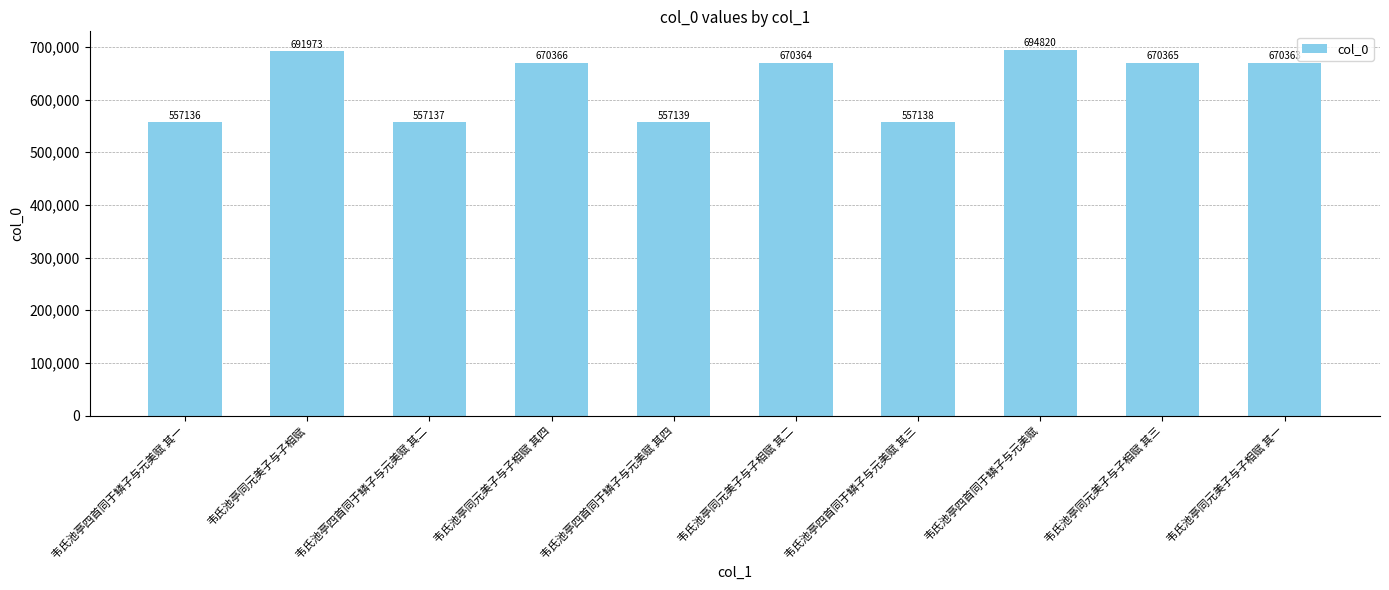

List the labels in order of value, largest first.

韦氏池亭四首同于鳞子与元美赋, 韦氏池亭同元美子与子相赋, 韦氏池亭同元美子与子相赋 其四, 韦氏池亭同元美子与子相赋 其三, 韦氏池亭同元美子与子相赋 其二, 韦氏池亭同元美子与子相赋 其一, 韦氏池亭四首同于鳞子与元美赋 其四, 韦氏池亭四首同于鳞子与元美赋 其三, 韦氏池亭四首同于鳞子与元美赋 其二, 韦氏池亭四首同于鳞子与元美赋 其一